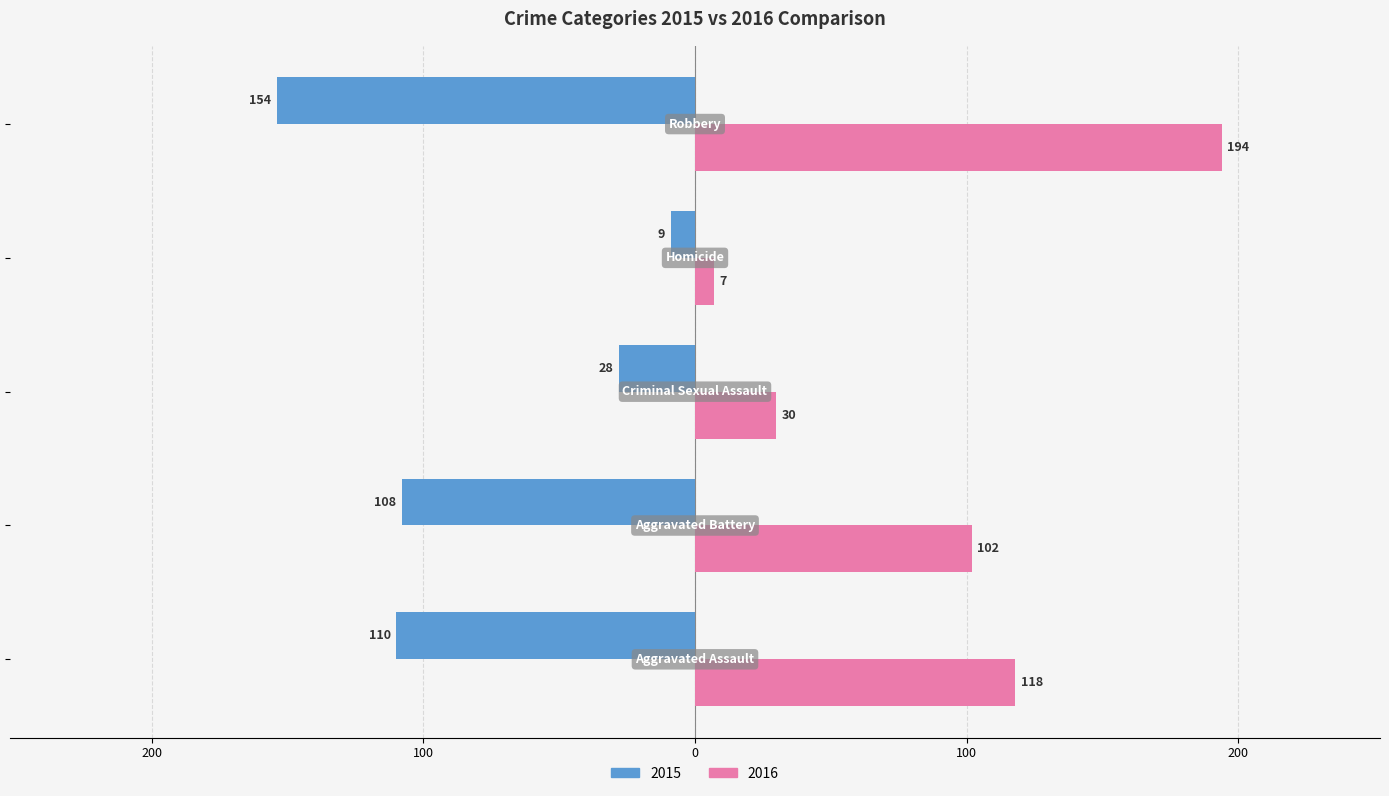

How many series are shown in this chart?

2